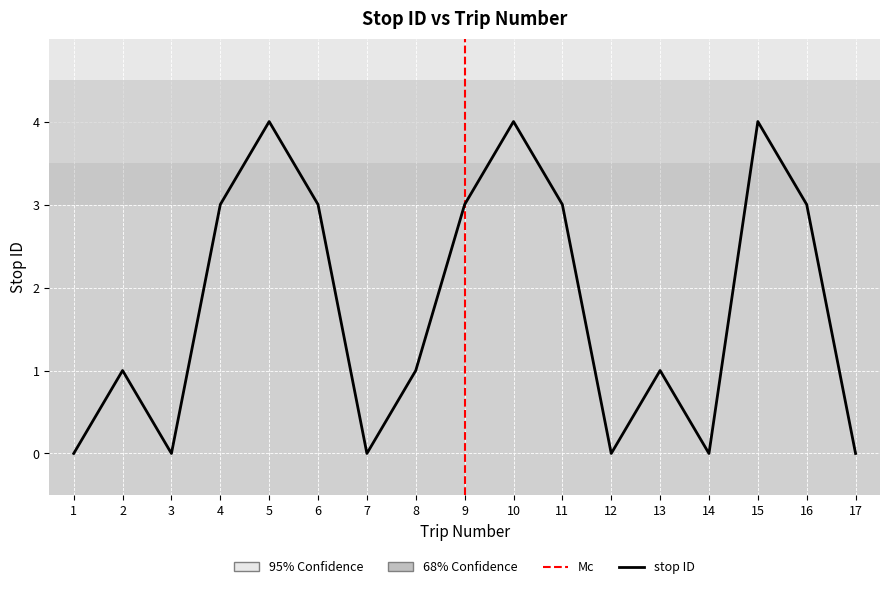

Reading right to left, transcribe all the data shown in this chart.

0	3	4	0	1	0	3	4	3	1	0	3	4	3	0	1	0